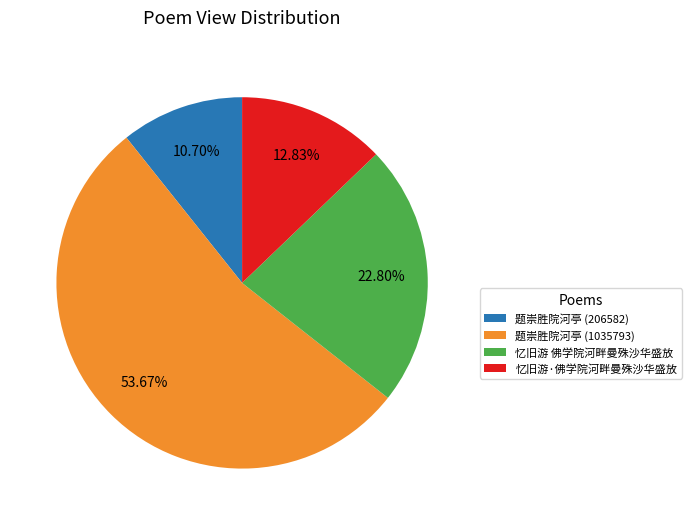

Is there any slice that represents more than half of the pie?

Yes